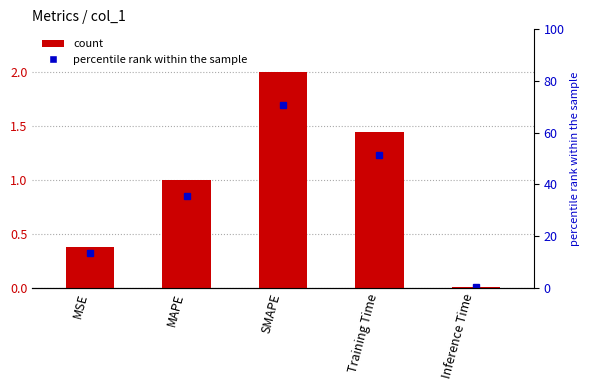

The chart shows a value of 1.0 at MAPE. True or false?

True